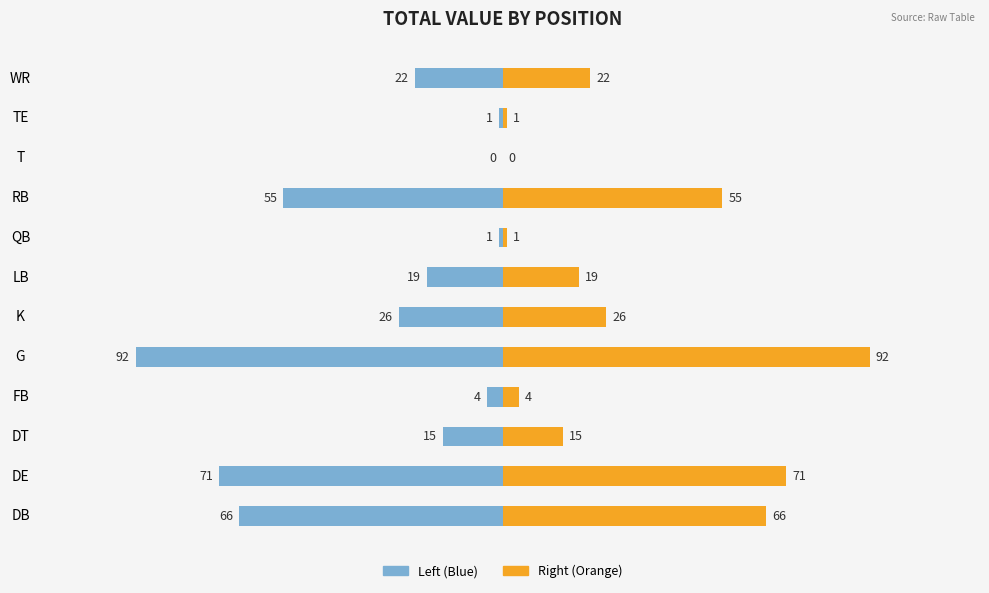

What is the label of the 8th bar from the right?

G